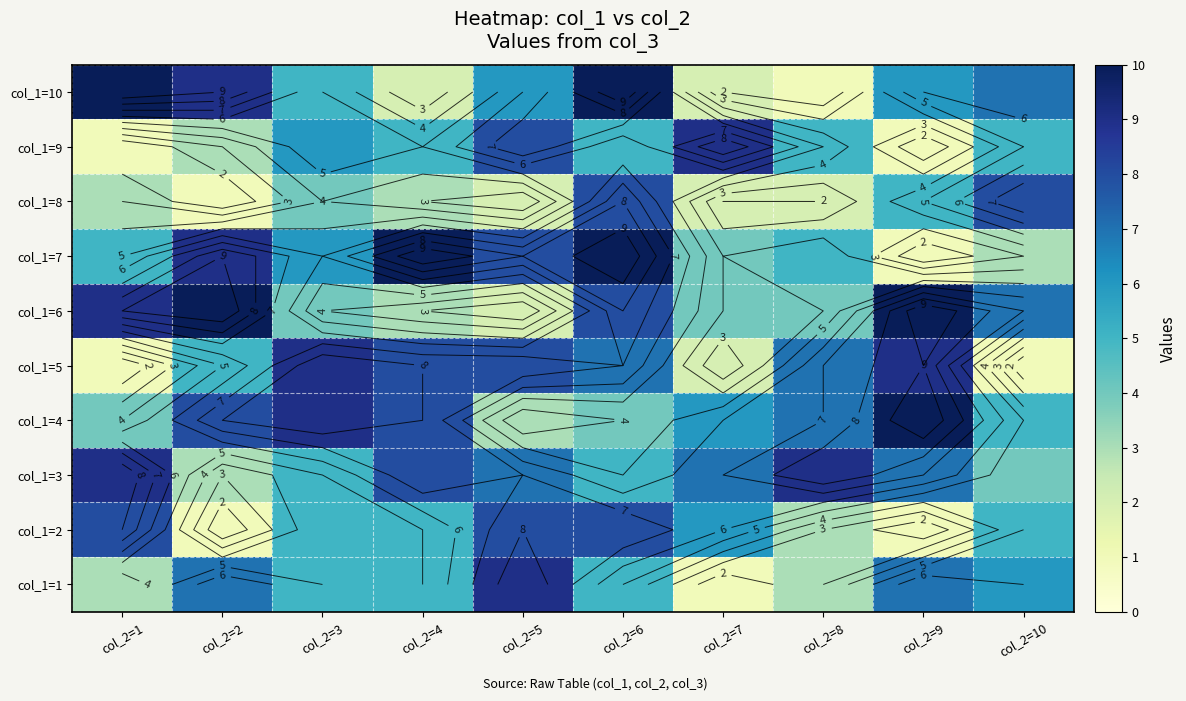

How many col_1=7 values are between 4 and 9?

6